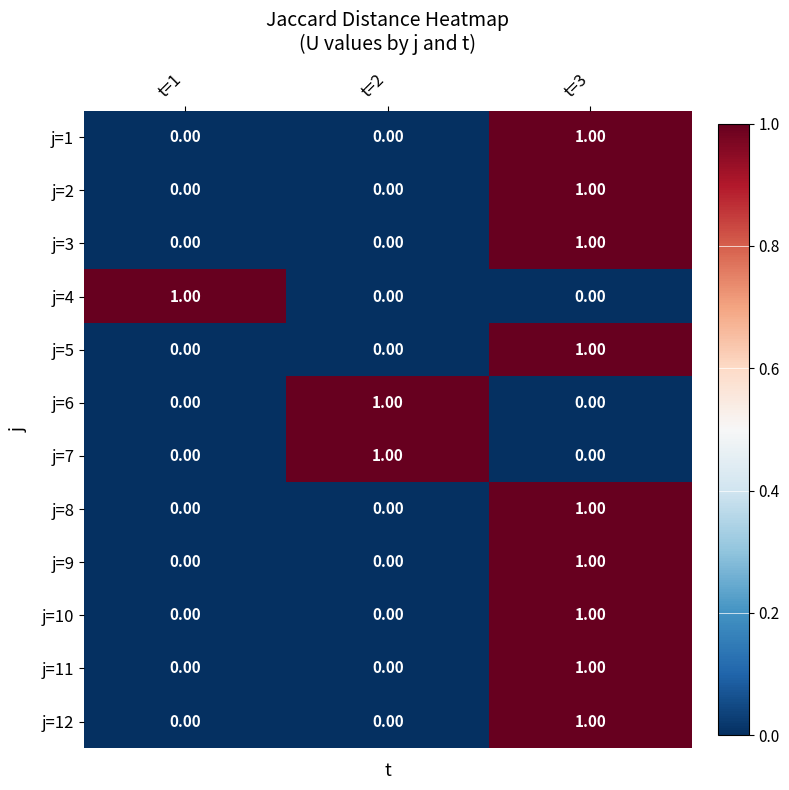

Is the value of j=1 at t=3 greater than the value of j=2 at t=2?

Yes